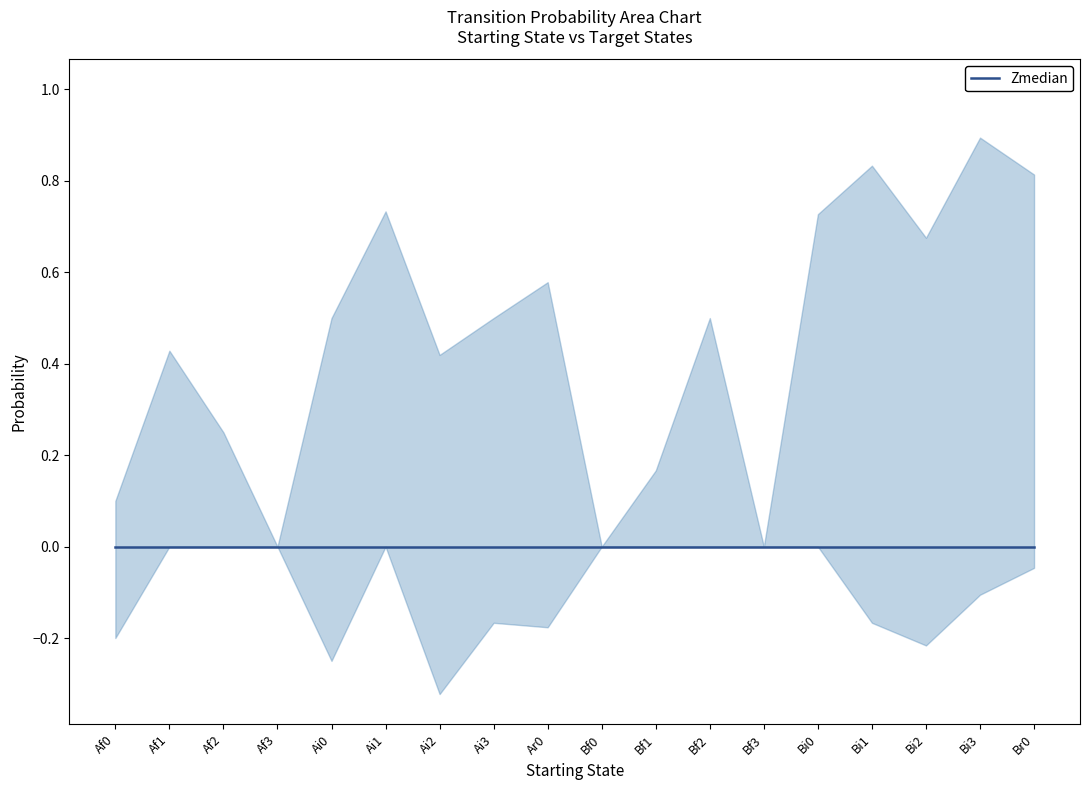

What is the difference between the Br0 values at Ai3 and Ai1?

0.4